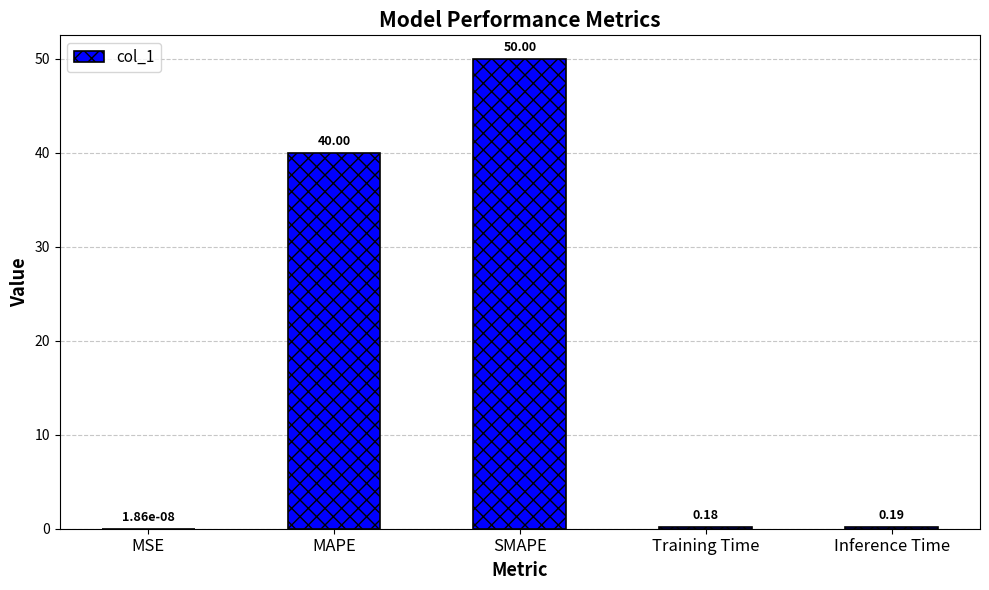

What is the sum of all values?

90.4